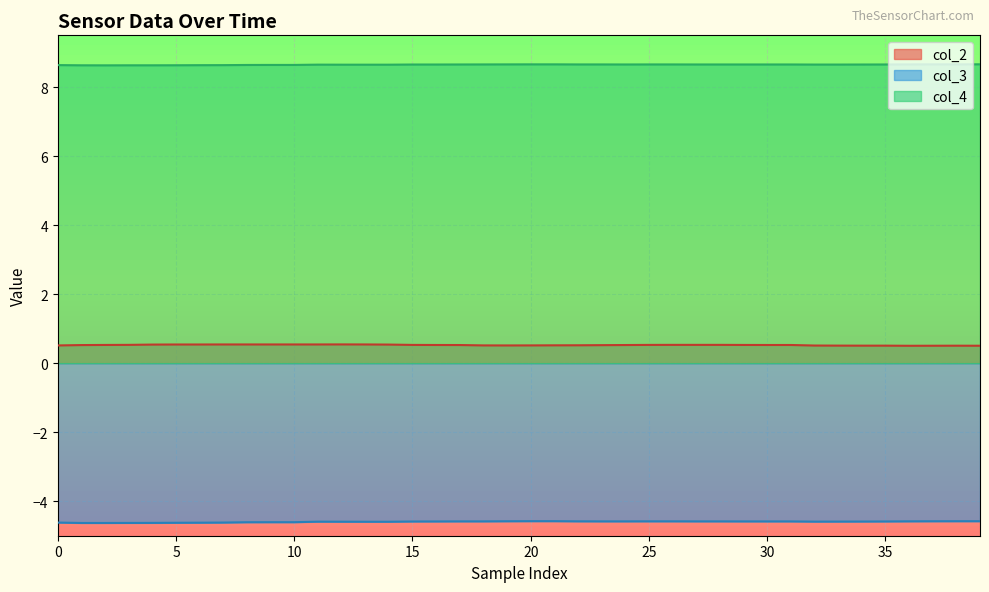

Where is the first local minimum for col_2?

19